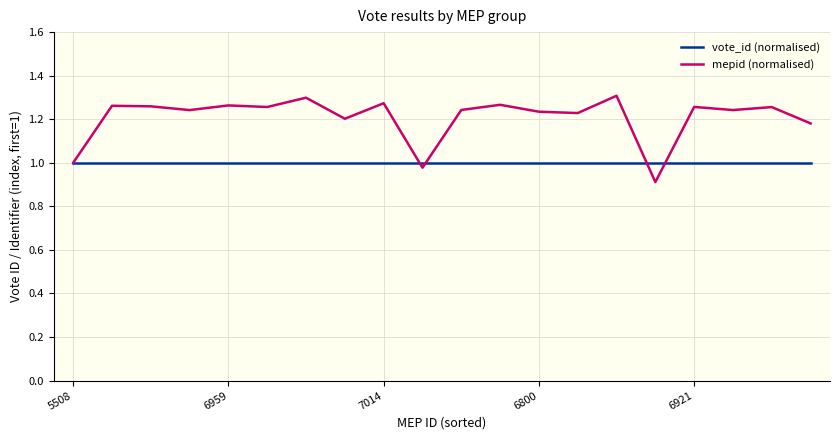

Is this an area chart (filled region under the line)?

No